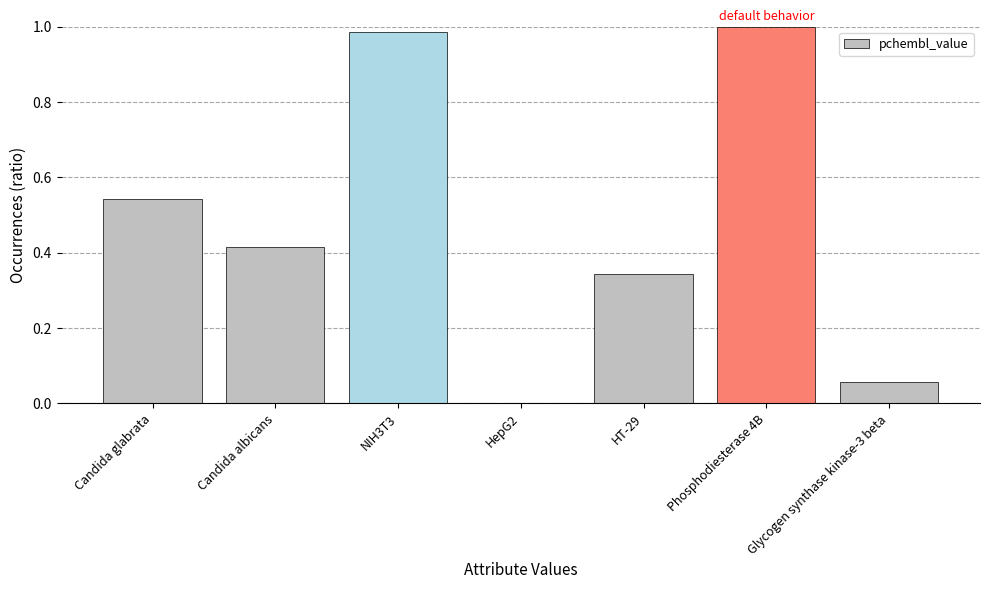

The value at Candida albicans is 0.2. True or false?

False